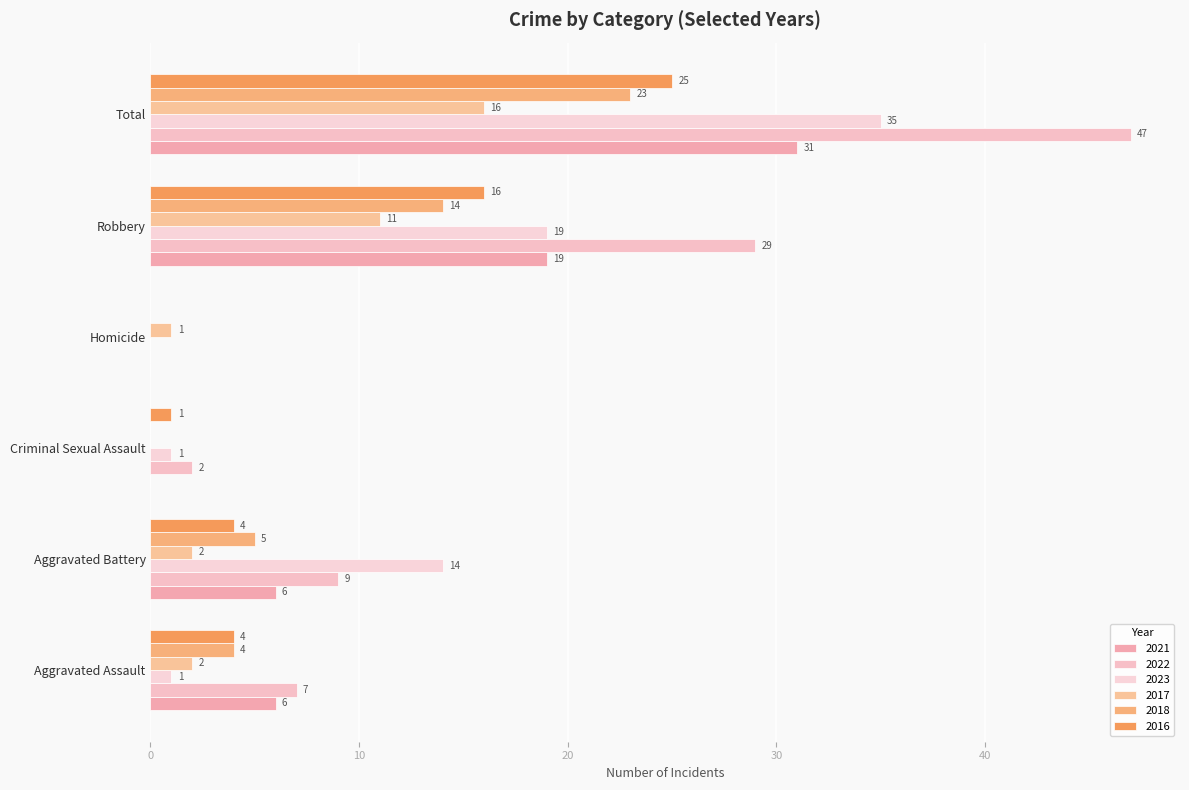

What is the average value of the 2023 series?

12